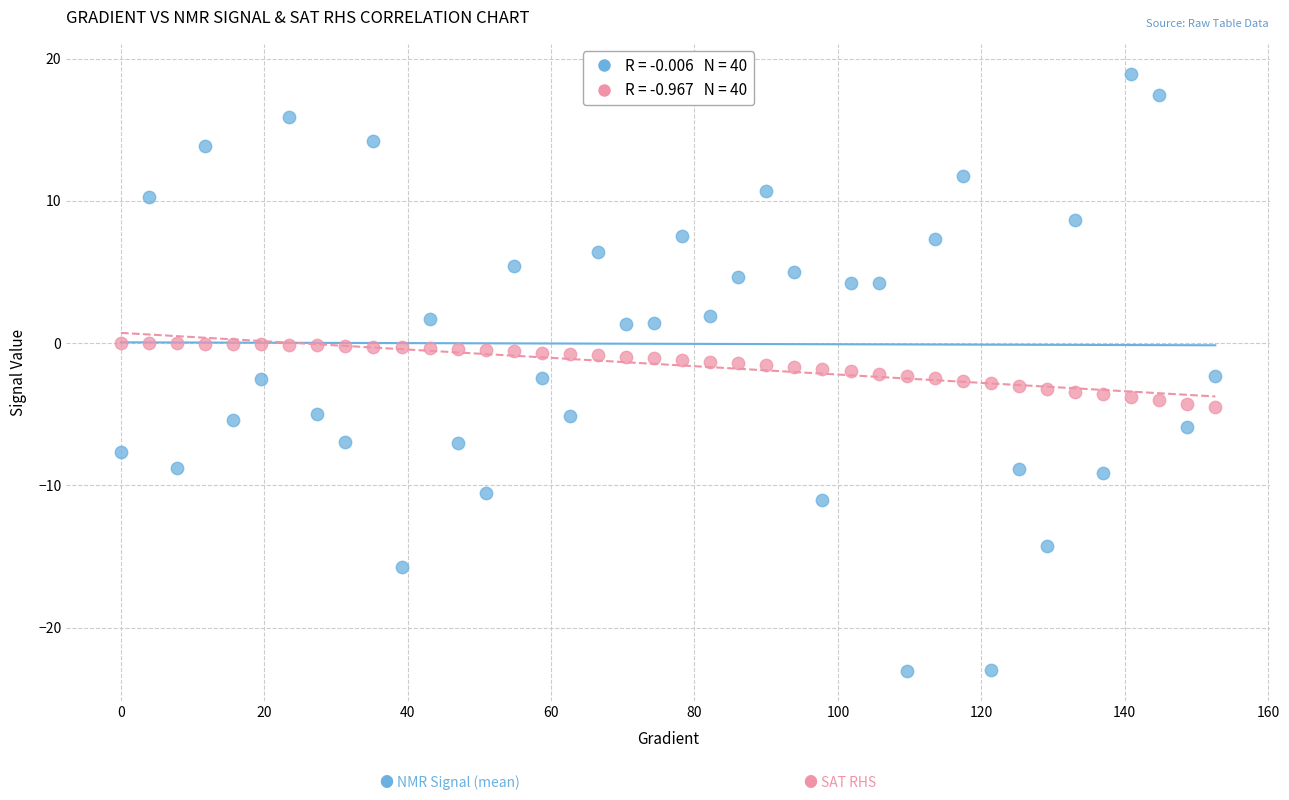

Across all data points, what is the range of X values (max minus min)?

152.6